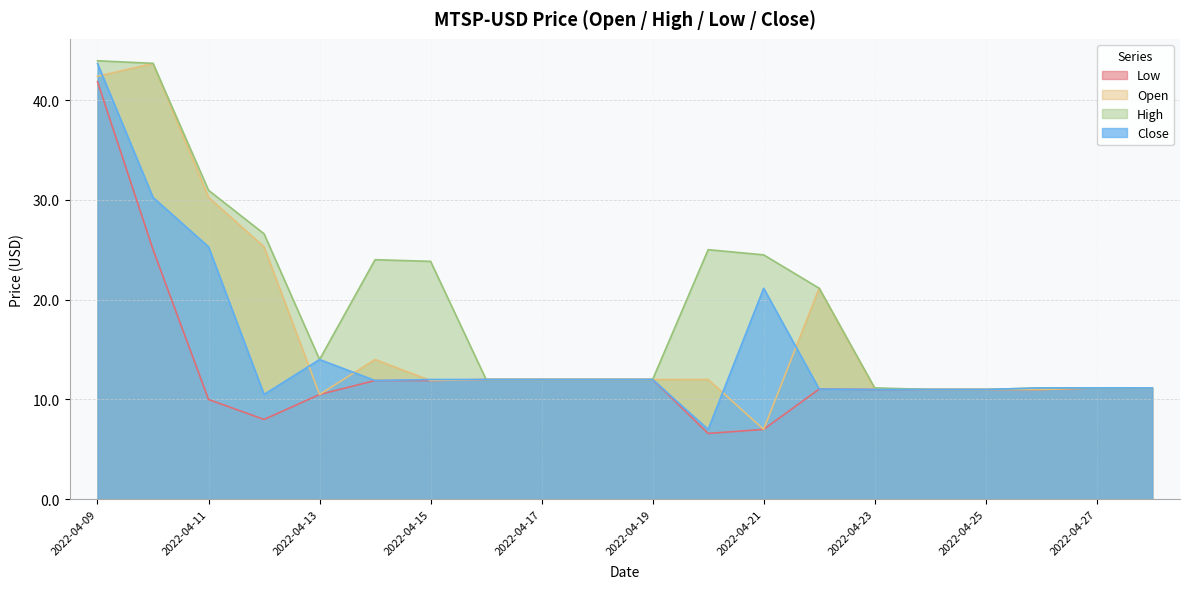

List the series in order of their peak value, lowest first.

Low, Open, Close, High